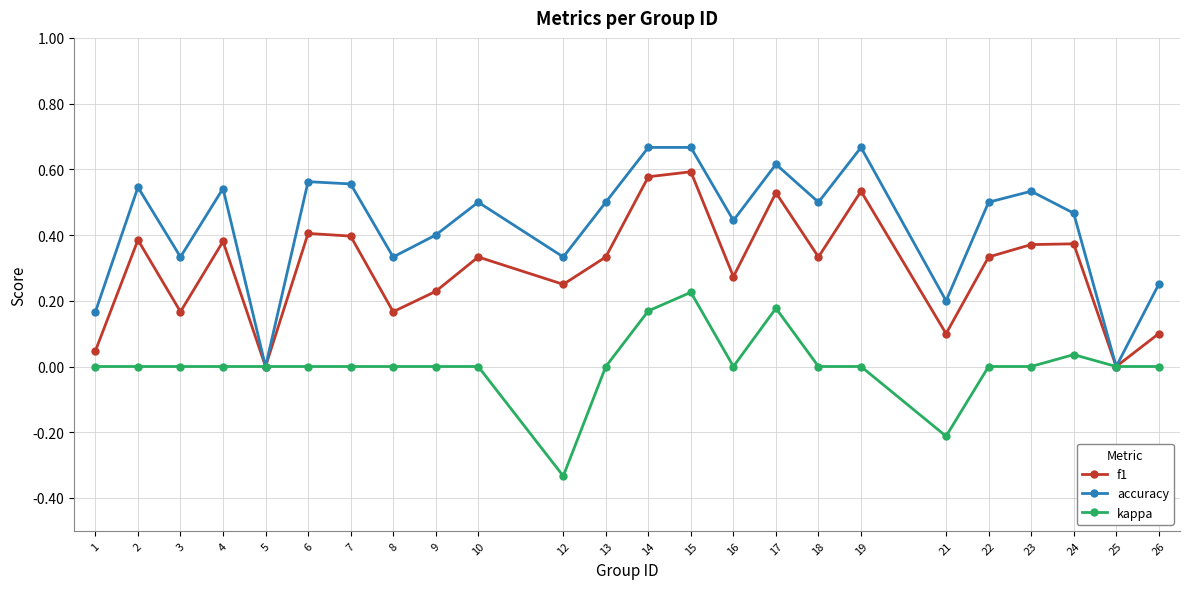

True or false: accuracy has more than 1 interior local peaks.

True